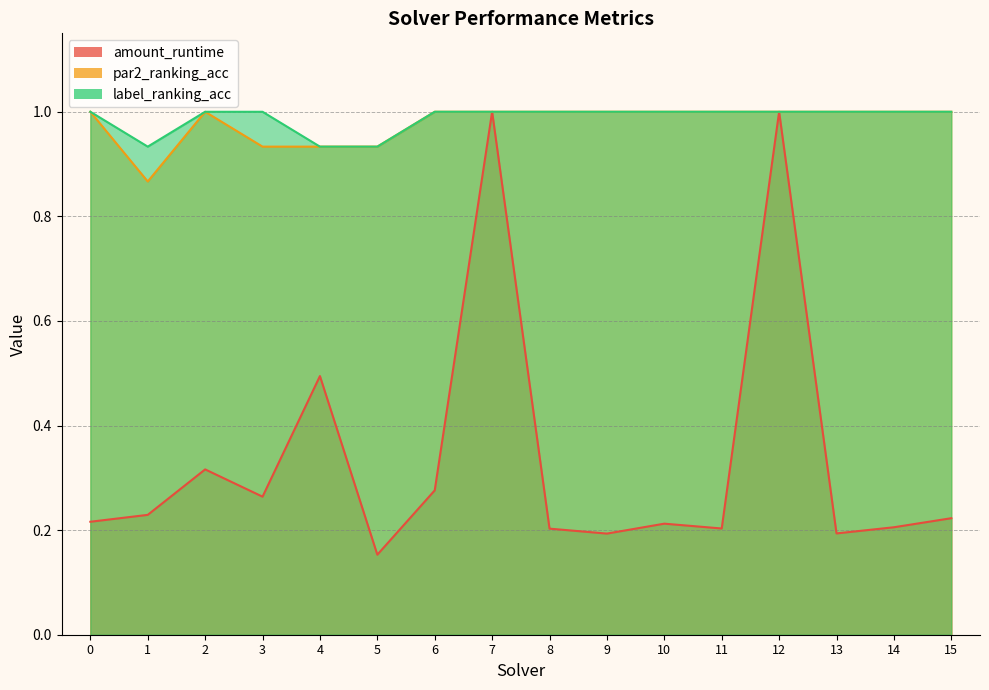

What is the difference between the maximum and minimum values in the label_ranking_acc series?

0.1